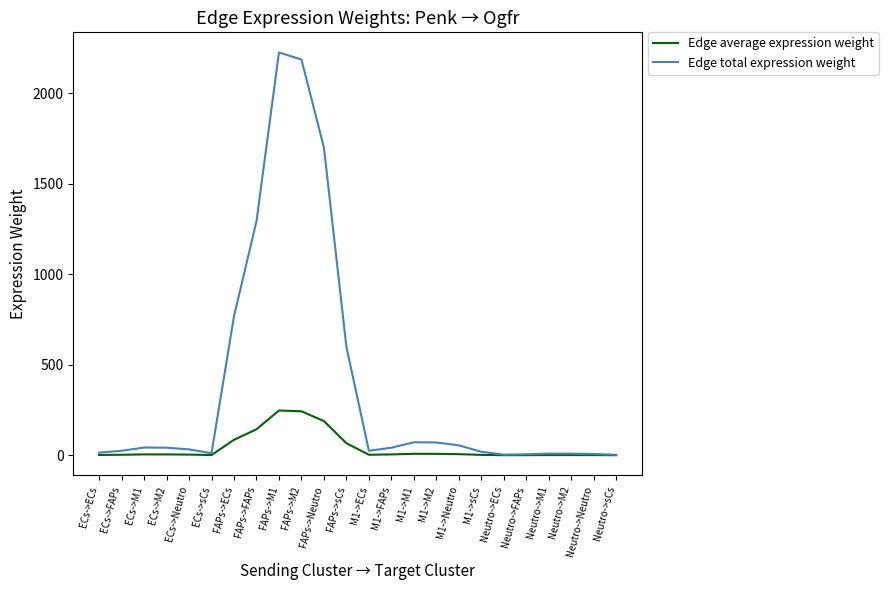

List the series in order of their overall mean, highest first.

Edge total expression weight, Edge average expression weight